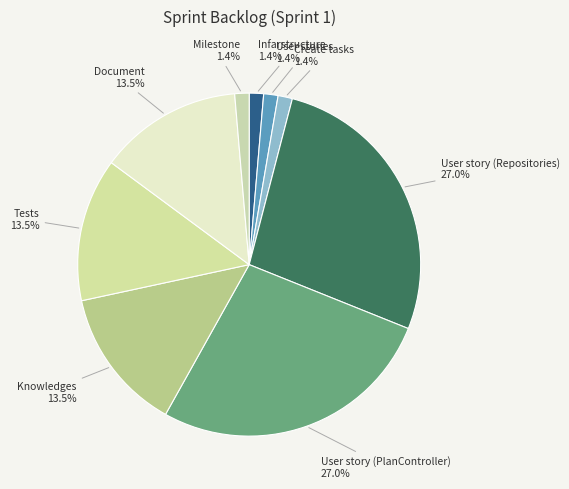

How many segments does this pie chart have?

9